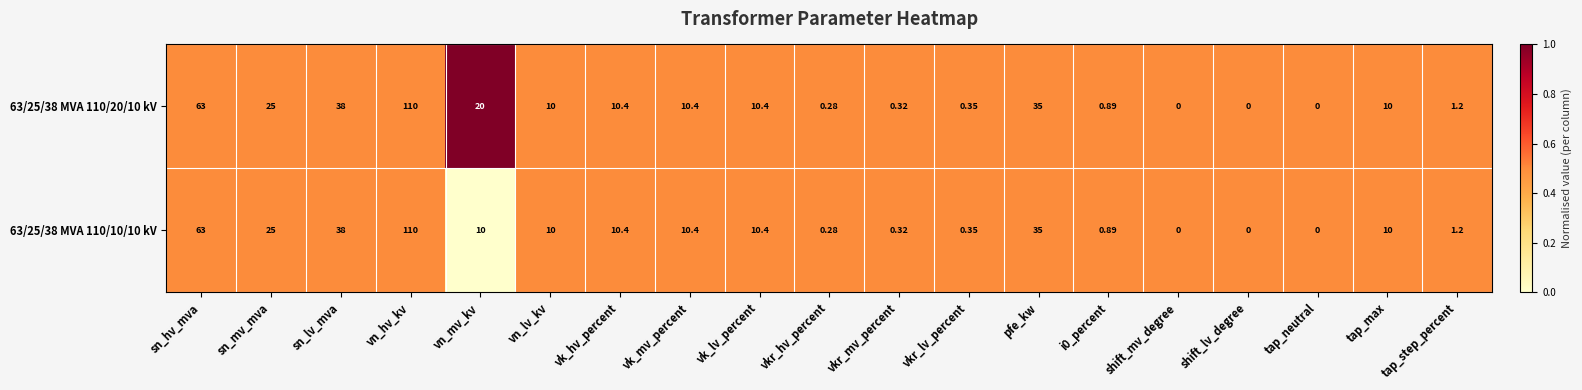

Is the value of 63/25/38 MVA 110/10/10 kV at i0_percent greater than the value of 63/25/38 MVA 110/20/10 kV at vn_hv_kv?

No